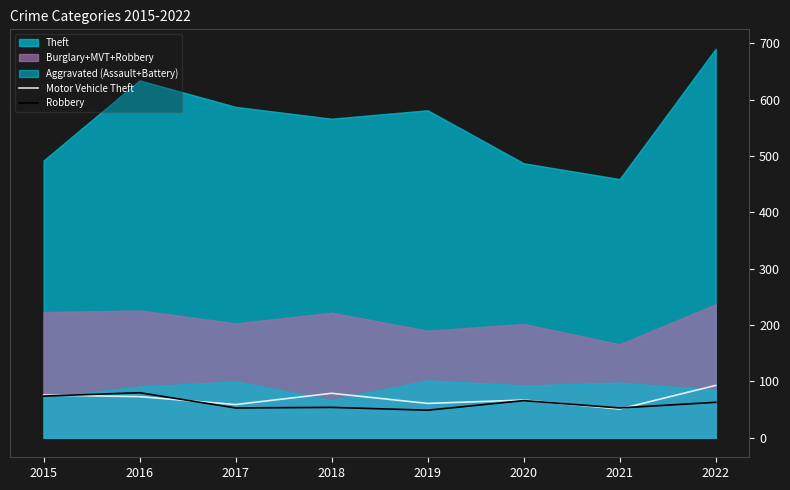

How many values in the Motor Vehicle Theft series exceed 73?

3